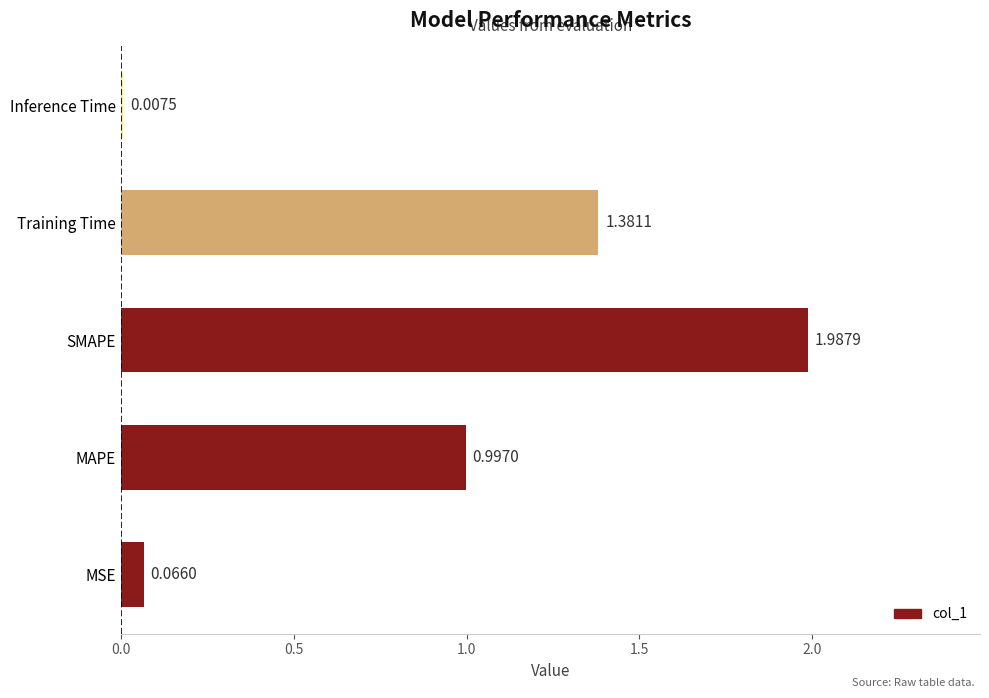

Where is the data nearest to the value 0?

Inference Time